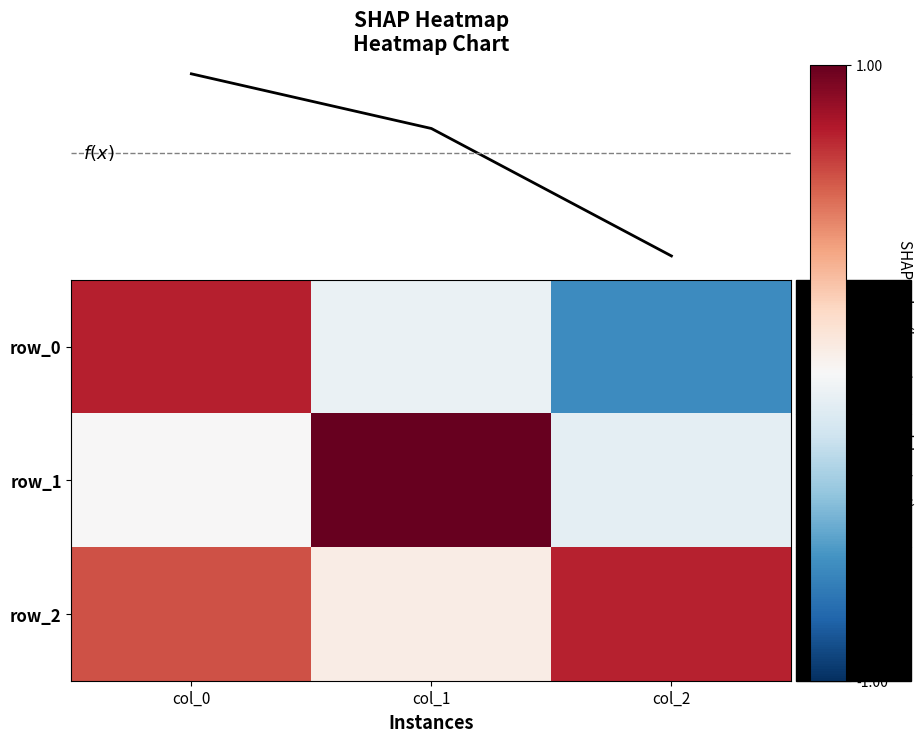

What is the sum of all row_0 values?

0.1